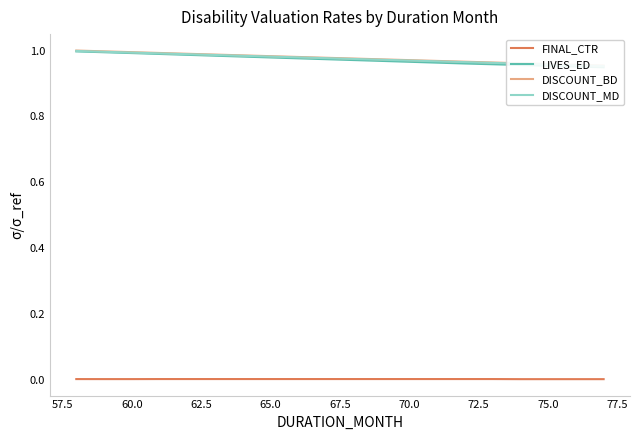

What are all the series names shown in the legend?

FINAL_CTR, LIVES_ED, DISCOUNT_BD, DISCOUNT_MD